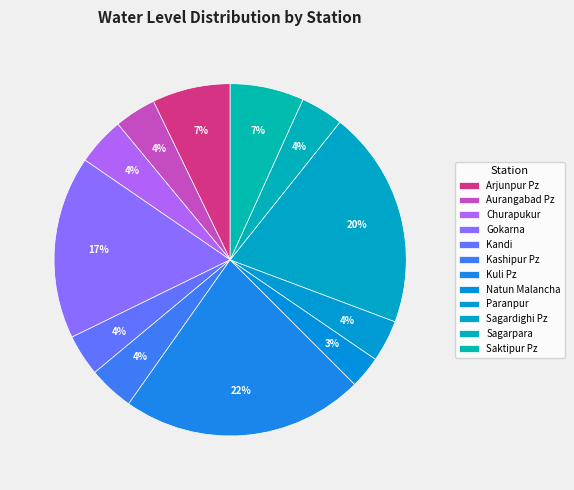

To the nearest percent, what is the difference between the largest and smallest slice percentages?

19%